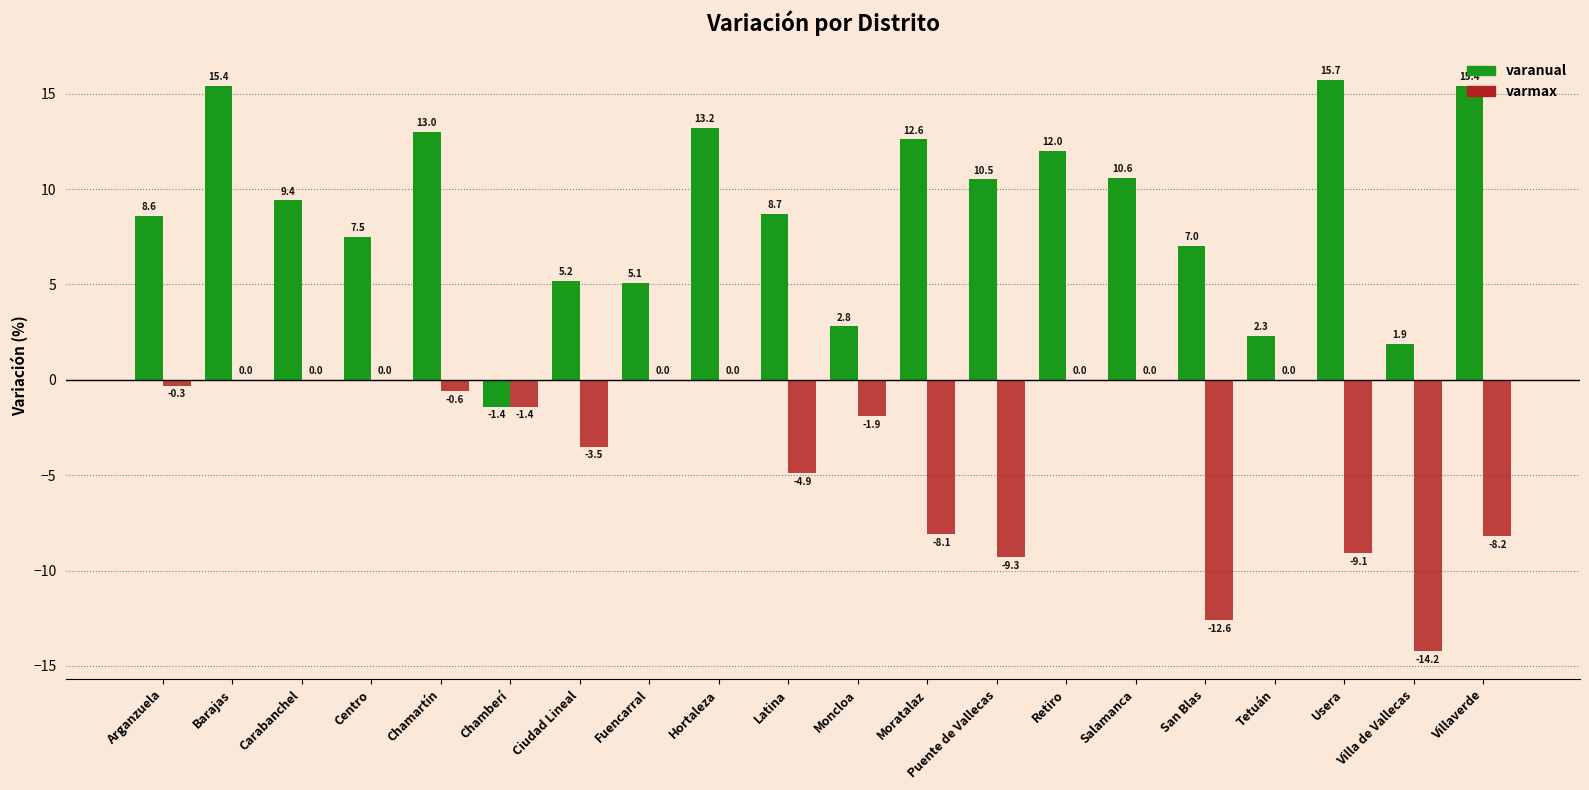

How many categories are shown in the chart?

20